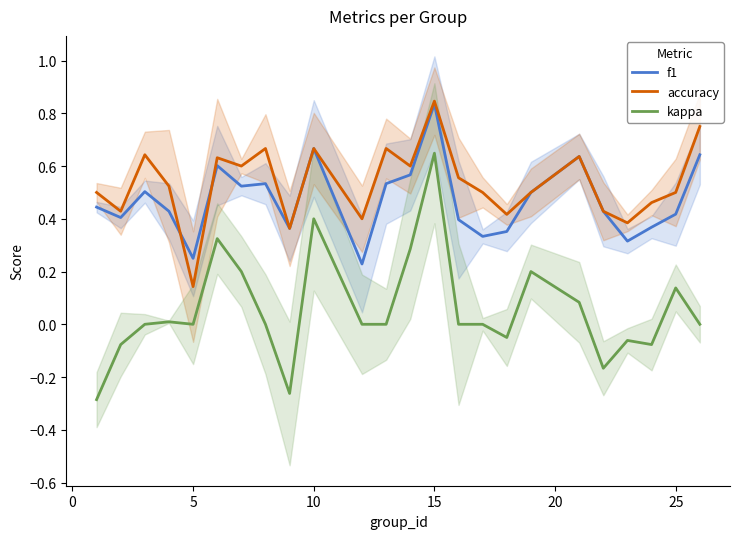

Which series has the largest total across all categories?

accuracy